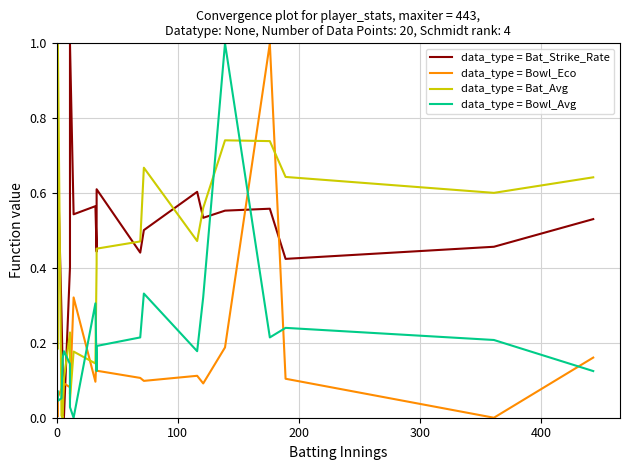

Is this an area chart (filled region under the line)?

No